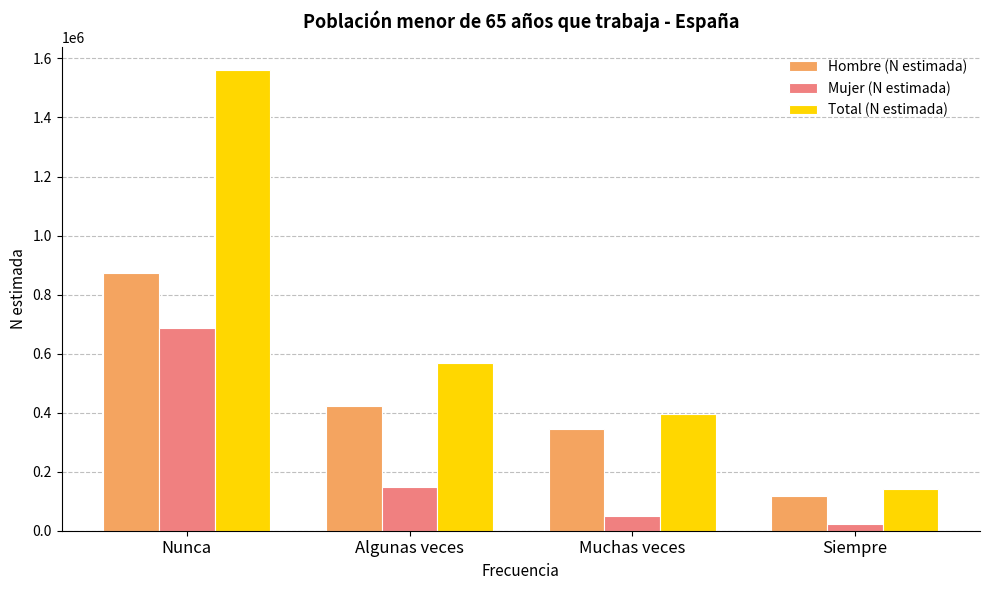

At Algunas veces, list the series in order from smallest to largest.

Mujer (N estimada), Hombre (N estimada), Total (N estimada)